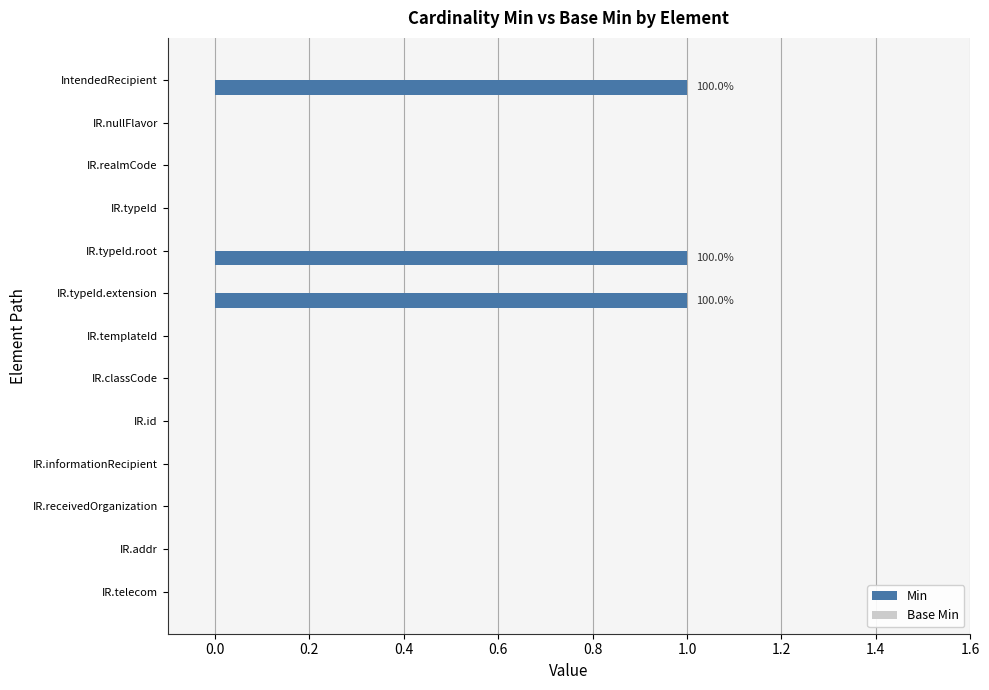

The chart shows a value of 0 at IR.informationRecipient. True or false?

True